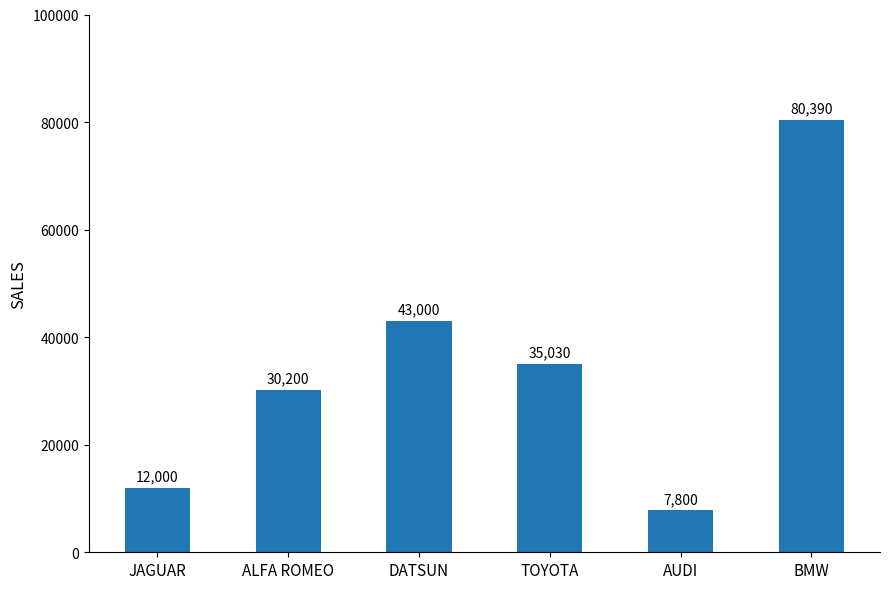

List the labels in order of value, largest first.

BMW, DATSUN, TOYOTA, ALFA ROMEO, JAGUAR, AUDI